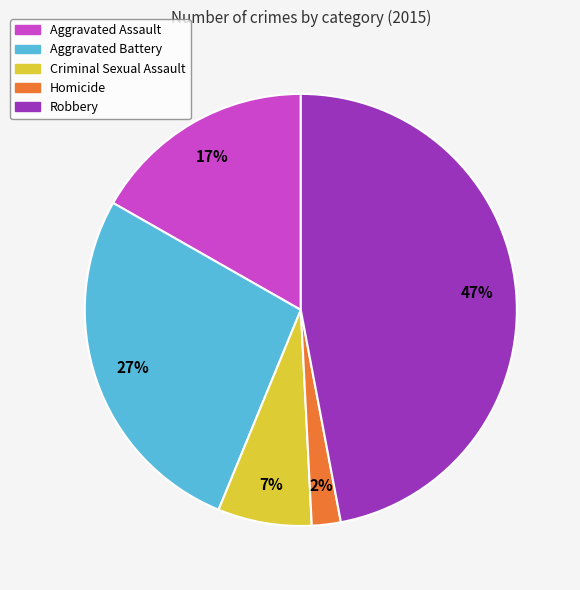

Which has a higher value, Aggravated Battery or Aggravated Assault?

Aggravated Battery